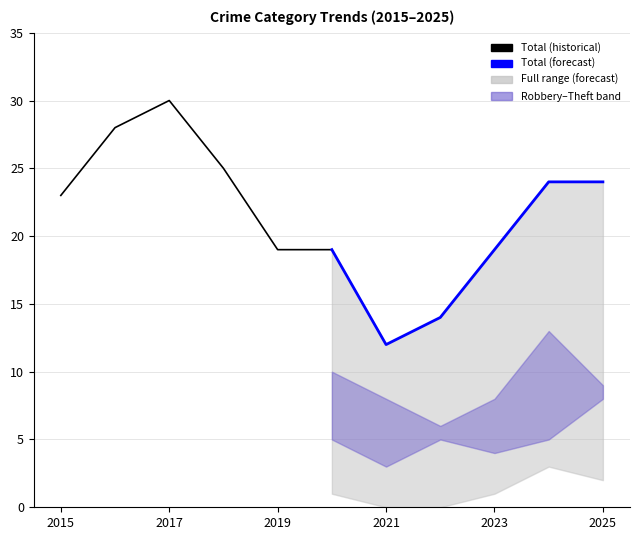

True or false: Total (historical) and Total (forecast) intersect in this chart.

True